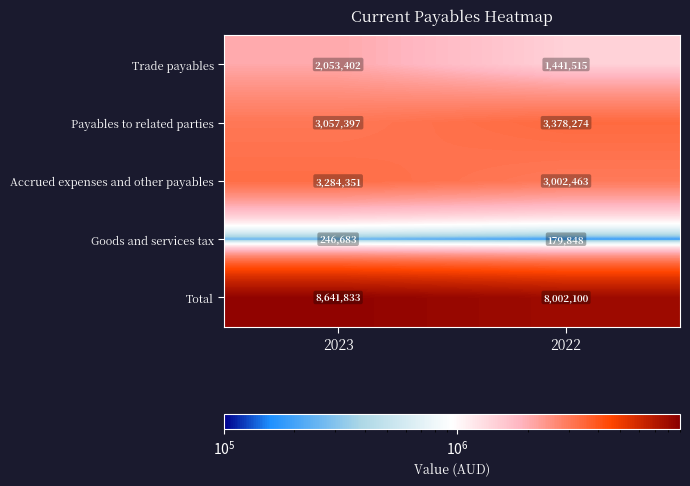

Read the Accrued expenses and other payables value at 2022.

3002463